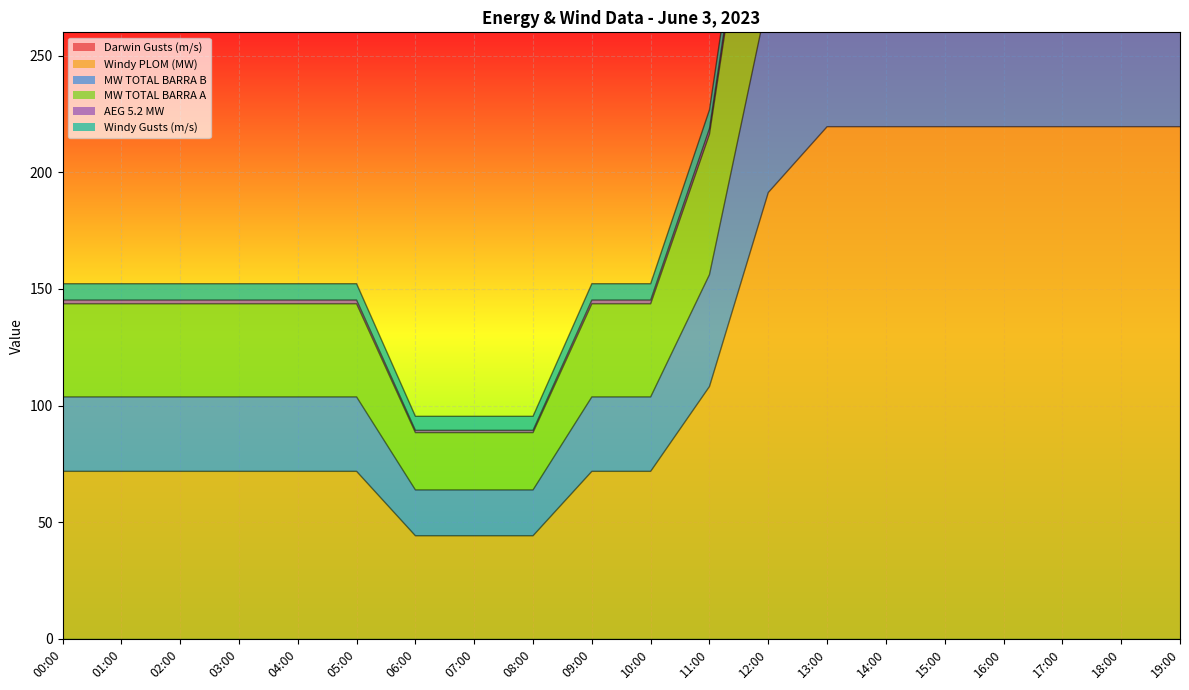

What is the difference between the maximum and second lowest values in the Windy PLOM (MW) series?

175.3